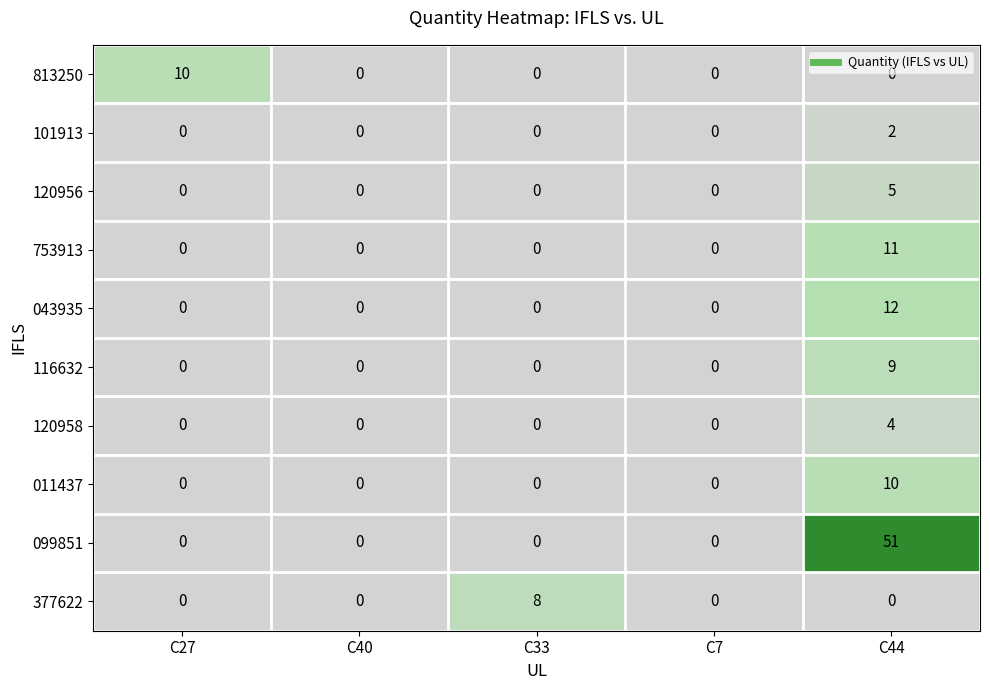

At which category is the sum across all series the highest?

C44